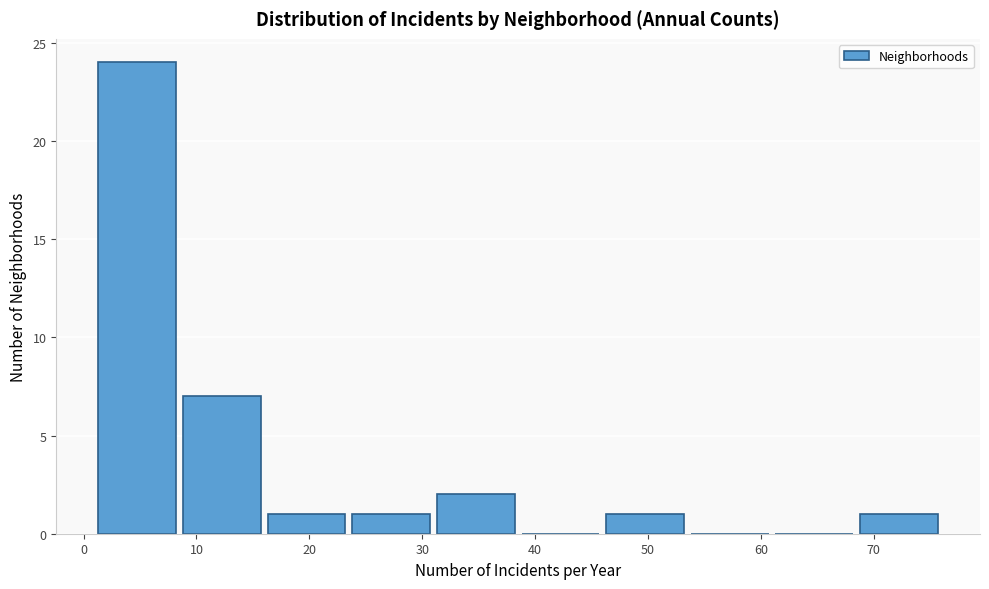

Reading left to right, list every bar in this chart as the range it spans on the x-axis followed by its height. Neither the bar edges nor the heights are printed on the chart, so give them approximately, as read against the axes.

1.0 to 8.5: 24
8.5 to 16.0: 7
16.0 to 23.5: 1
23.5 to 31.0: 1
31.0 to 38.5: 2
38.5 to 46.0: 0
46.0 to 53.5: 1
53.5 to 61.0: 0
61.0 to 68.5: 0
68.5 to 76.0: 1